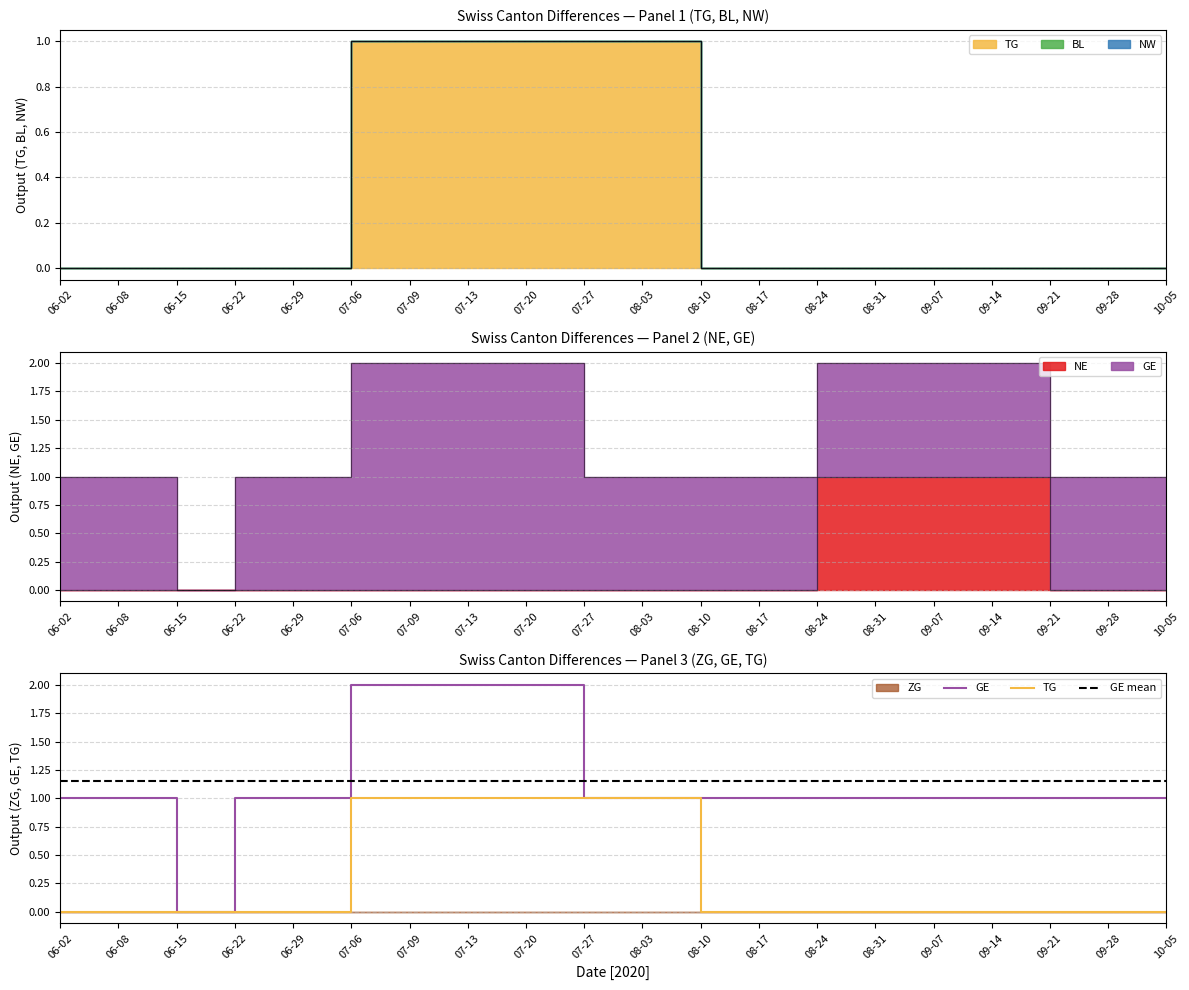

What is the sum of the GE mean values at 08-31 and 06-02?

2.3